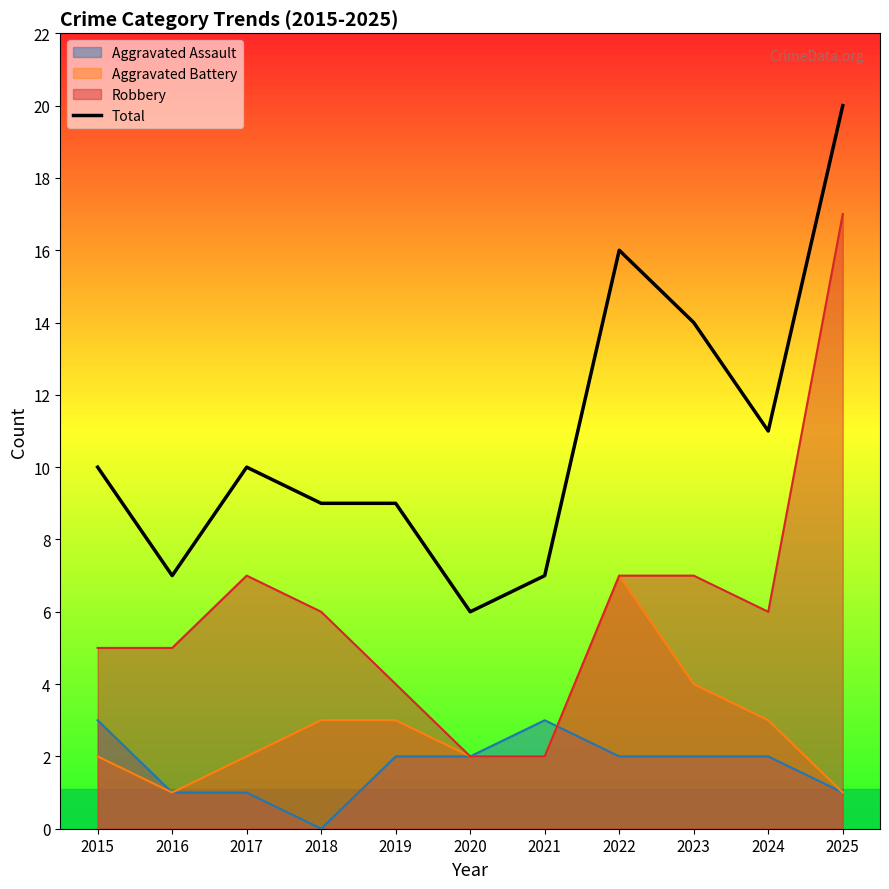

List the labels in order of value, smallest first.

2020, 2016, 2021, 2018, 2019, 2015, 2017, 2024, 2023, 2022, 2025